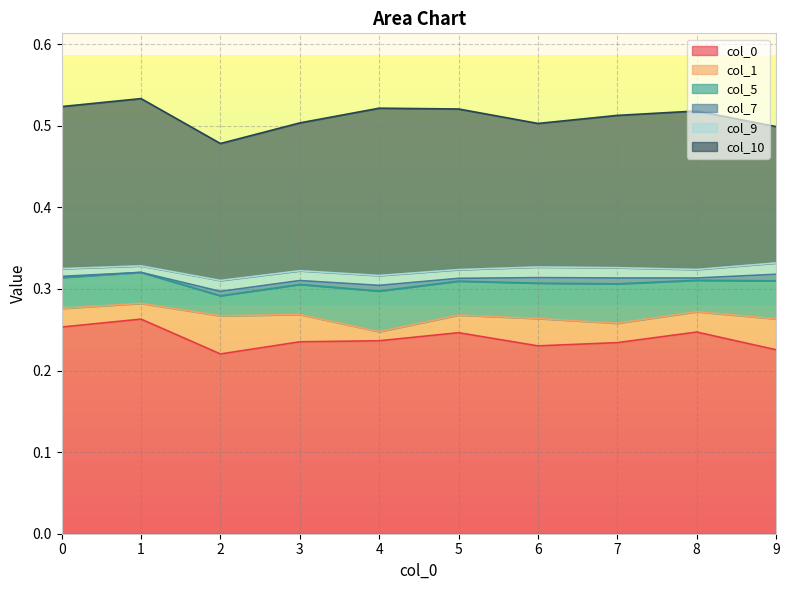

At 5, list the series in order from smallest to largest.

7, 9, 1, 5, 10, 0